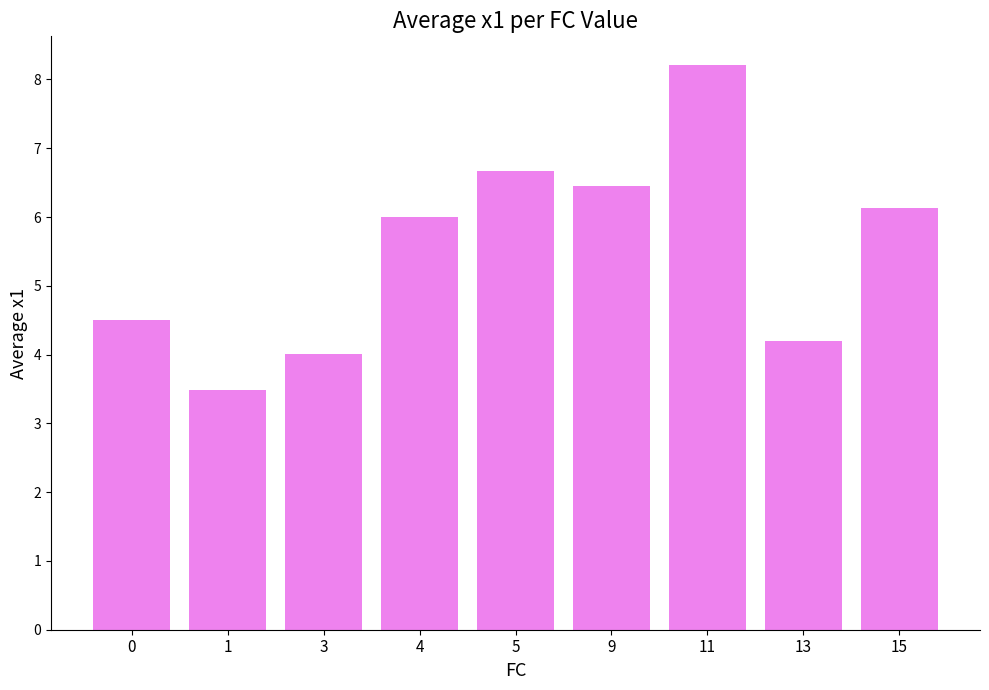

What is the smallest value displayed?

3.5